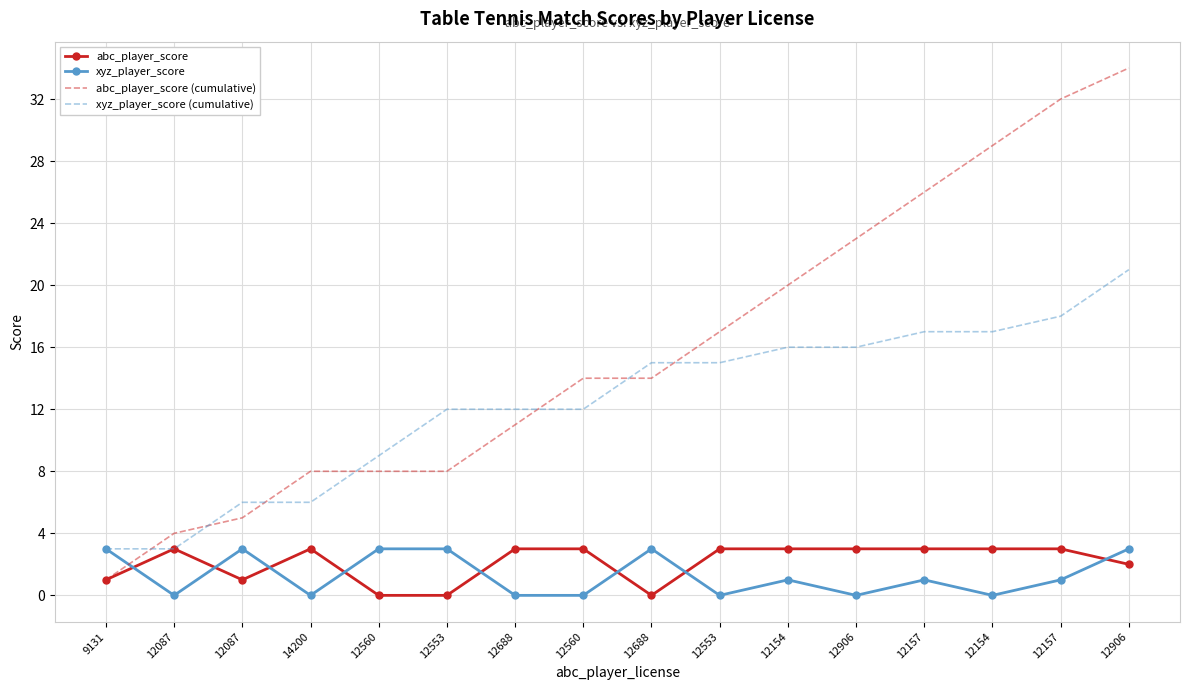

What are all the series names shown in the legend?

abc_player_score, xyz_player_score, abc_player_score (cumulative), xyz_player_score (cumulative)